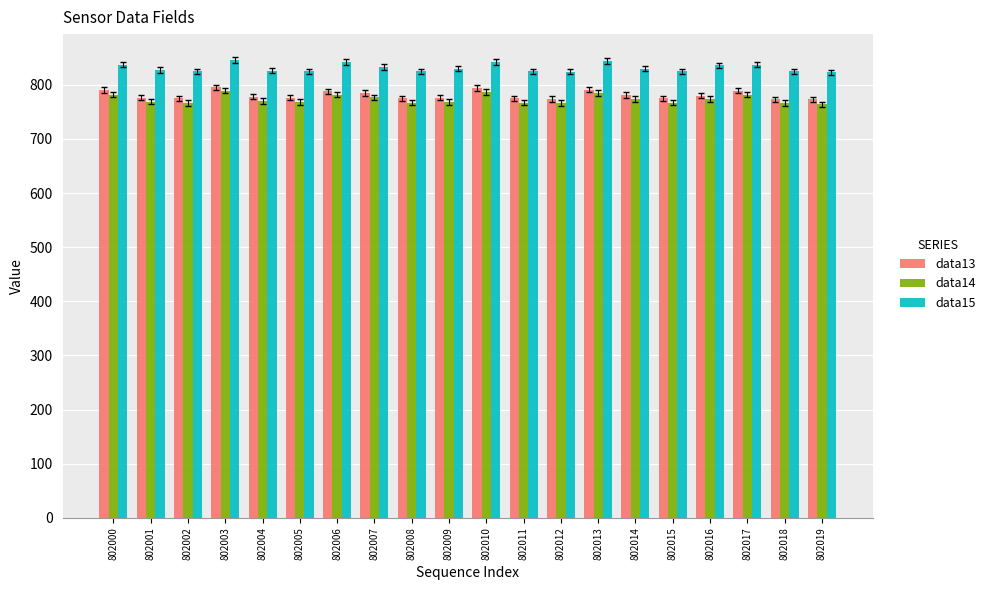

Count the number of data series in this chart.

3